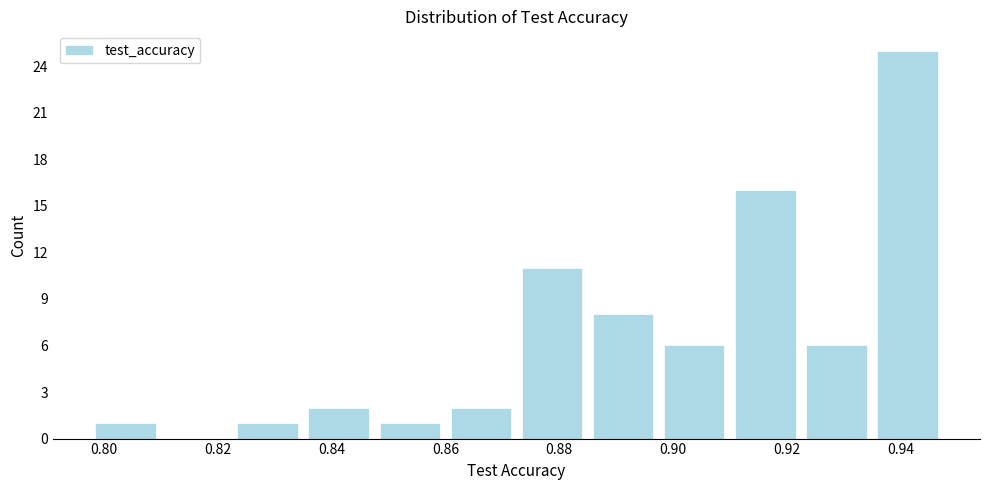

How tall is the bar that spans 0.934 to 0.948 on the x-axis? Neither the bar edges nor the heights are printed on the chart, so give them approximately, as read against the axes.

25